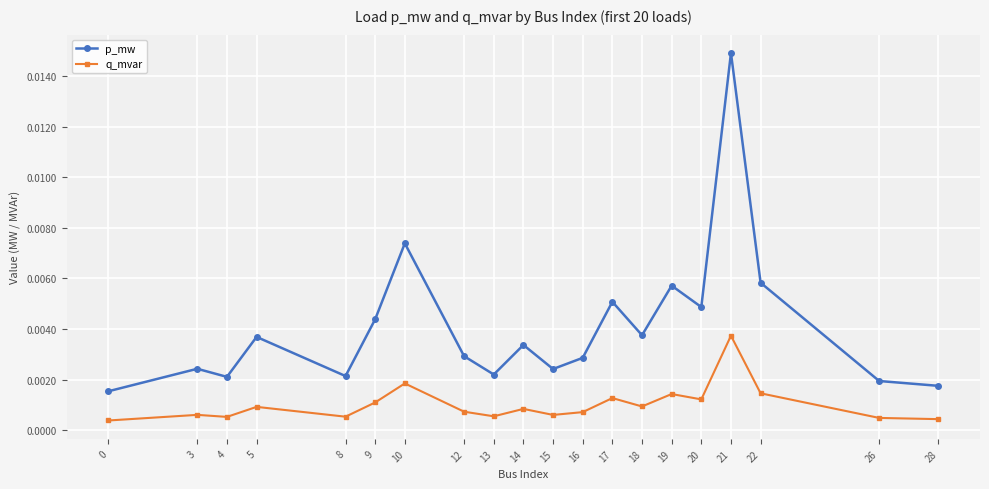

Which series has the largest total across all categories?

p_mw